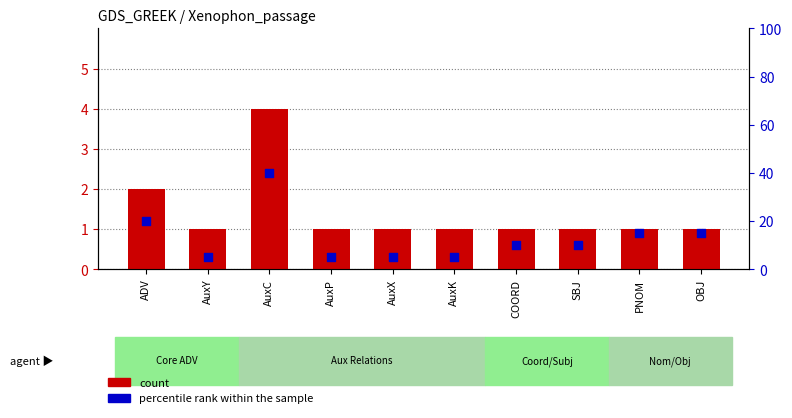

Which series has the largest total across all categories?

percentile rank within the sample